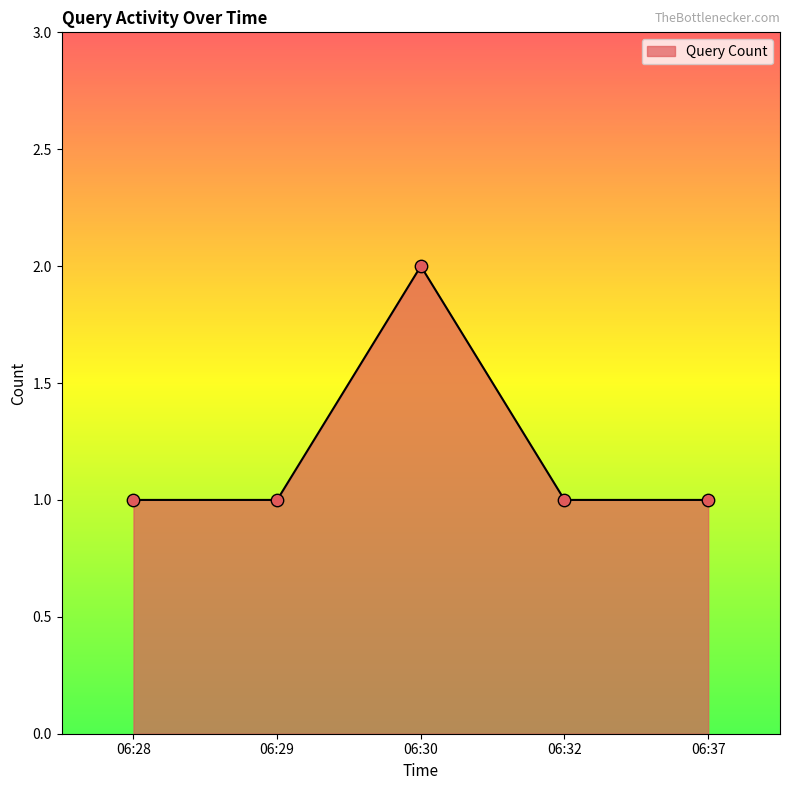

Approximately how many times larger is the value at 06:30 compared to 06:37?

2.0